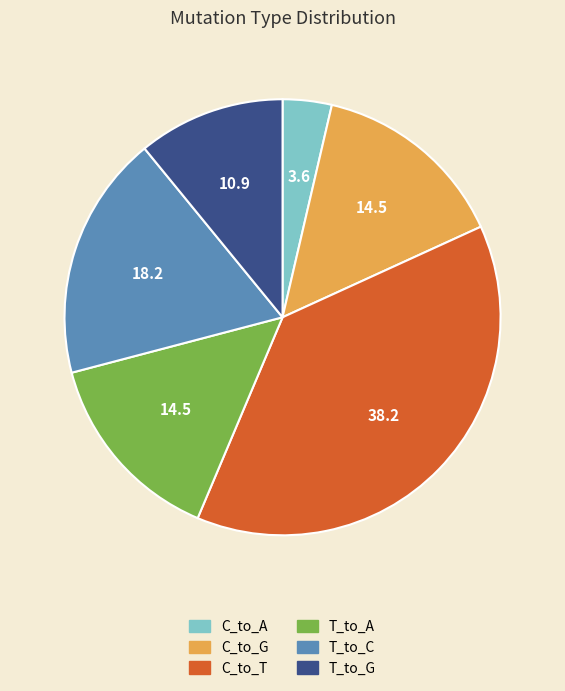

Which category has the biggest portion of the pie?

C_to_T